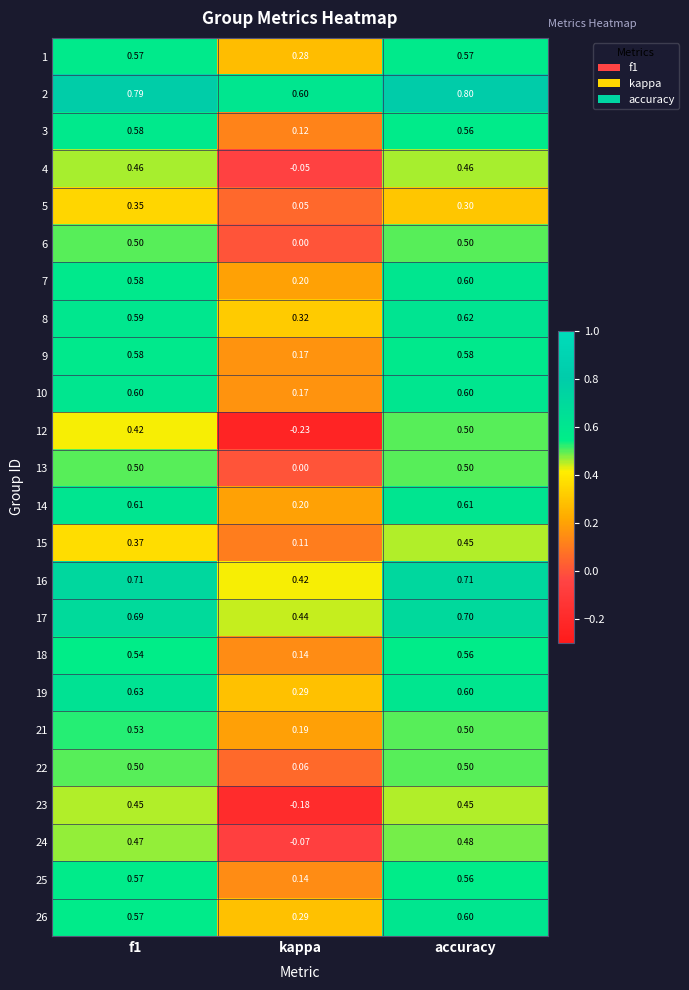

Where is 21 nearest to the value 0?

kappa